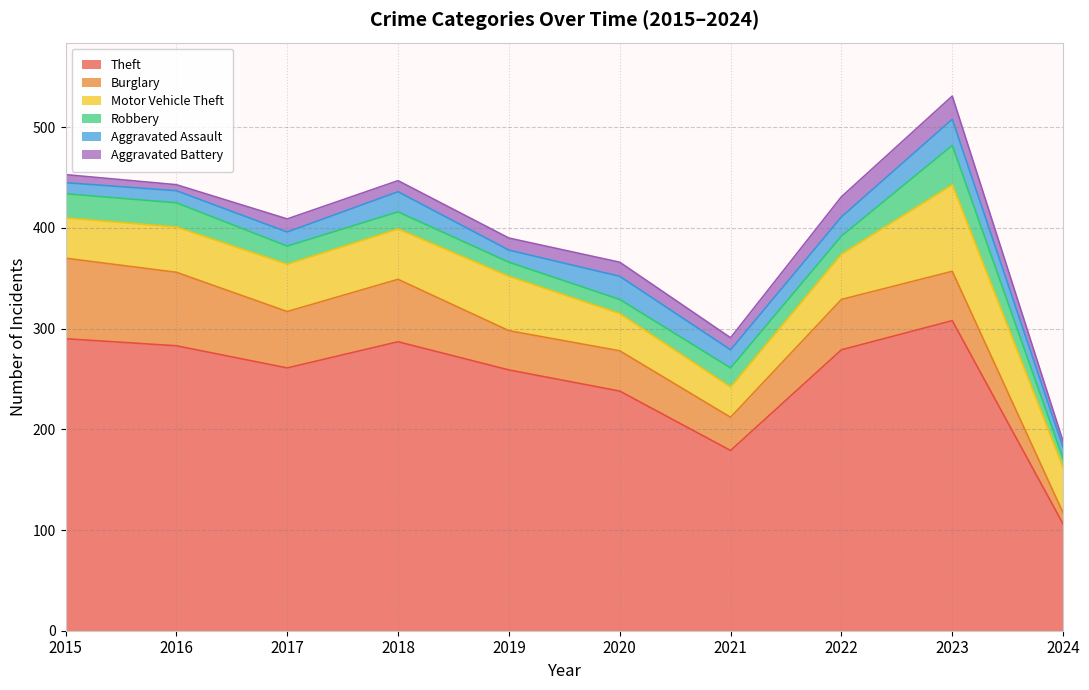

Which label corresponds to the largest value in the chart?

2023